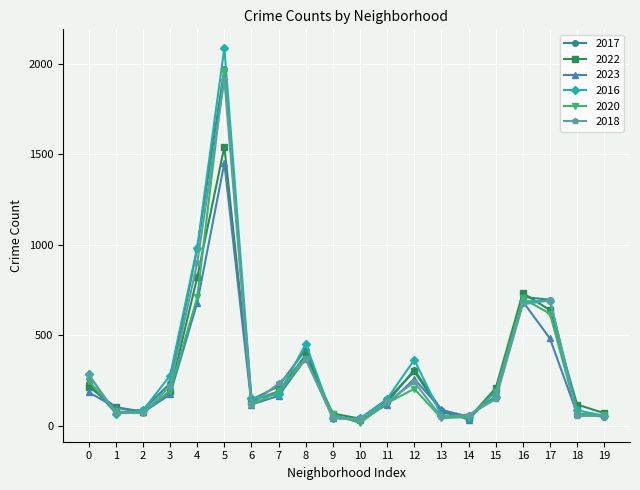

How many interior local peaks does the 2018 series have?

4